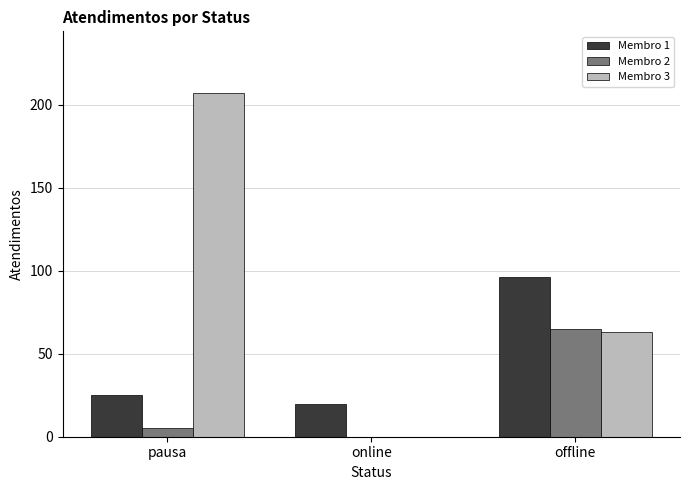

Is the value of Membro 3 at online greater than the value of Membro 2 at offline?

No